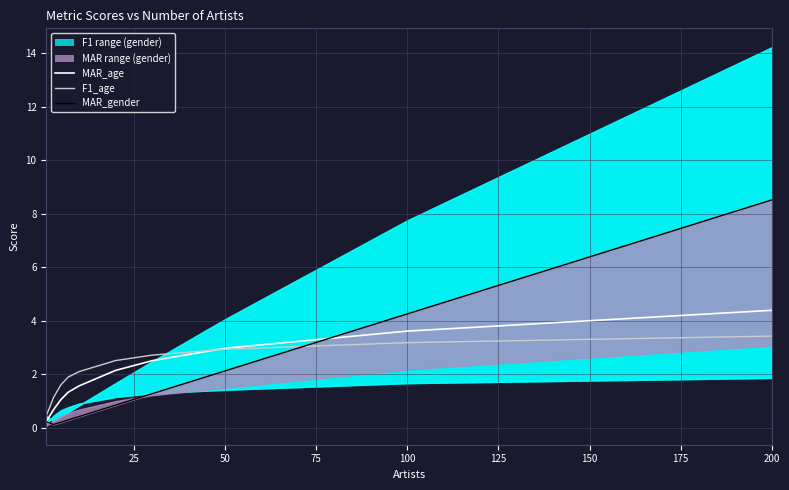

List the series in order of their peak value, highest first.

MAR_gender, MAR_age, F1_age